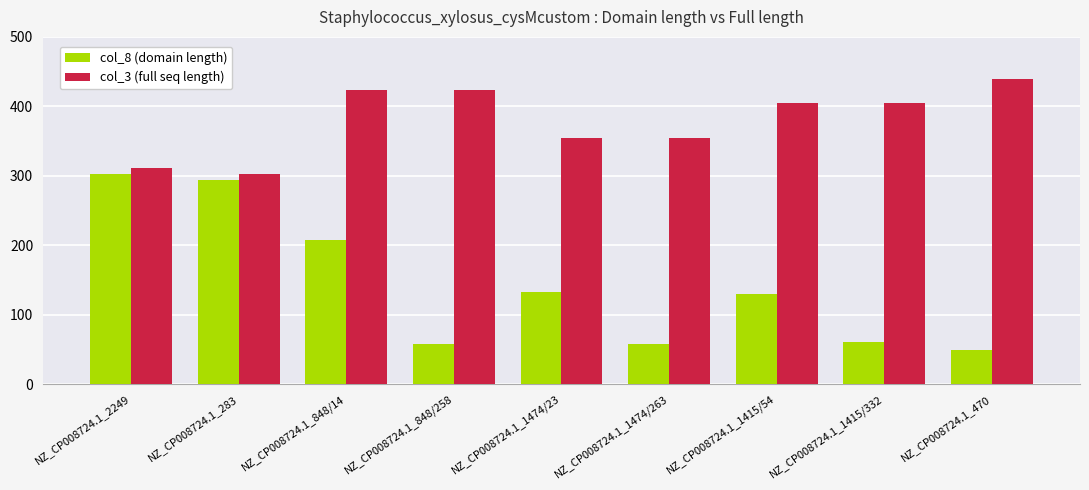

List the series in order of their peak value, lowest first.

col_8 (domain length), col_3 (full seq length)